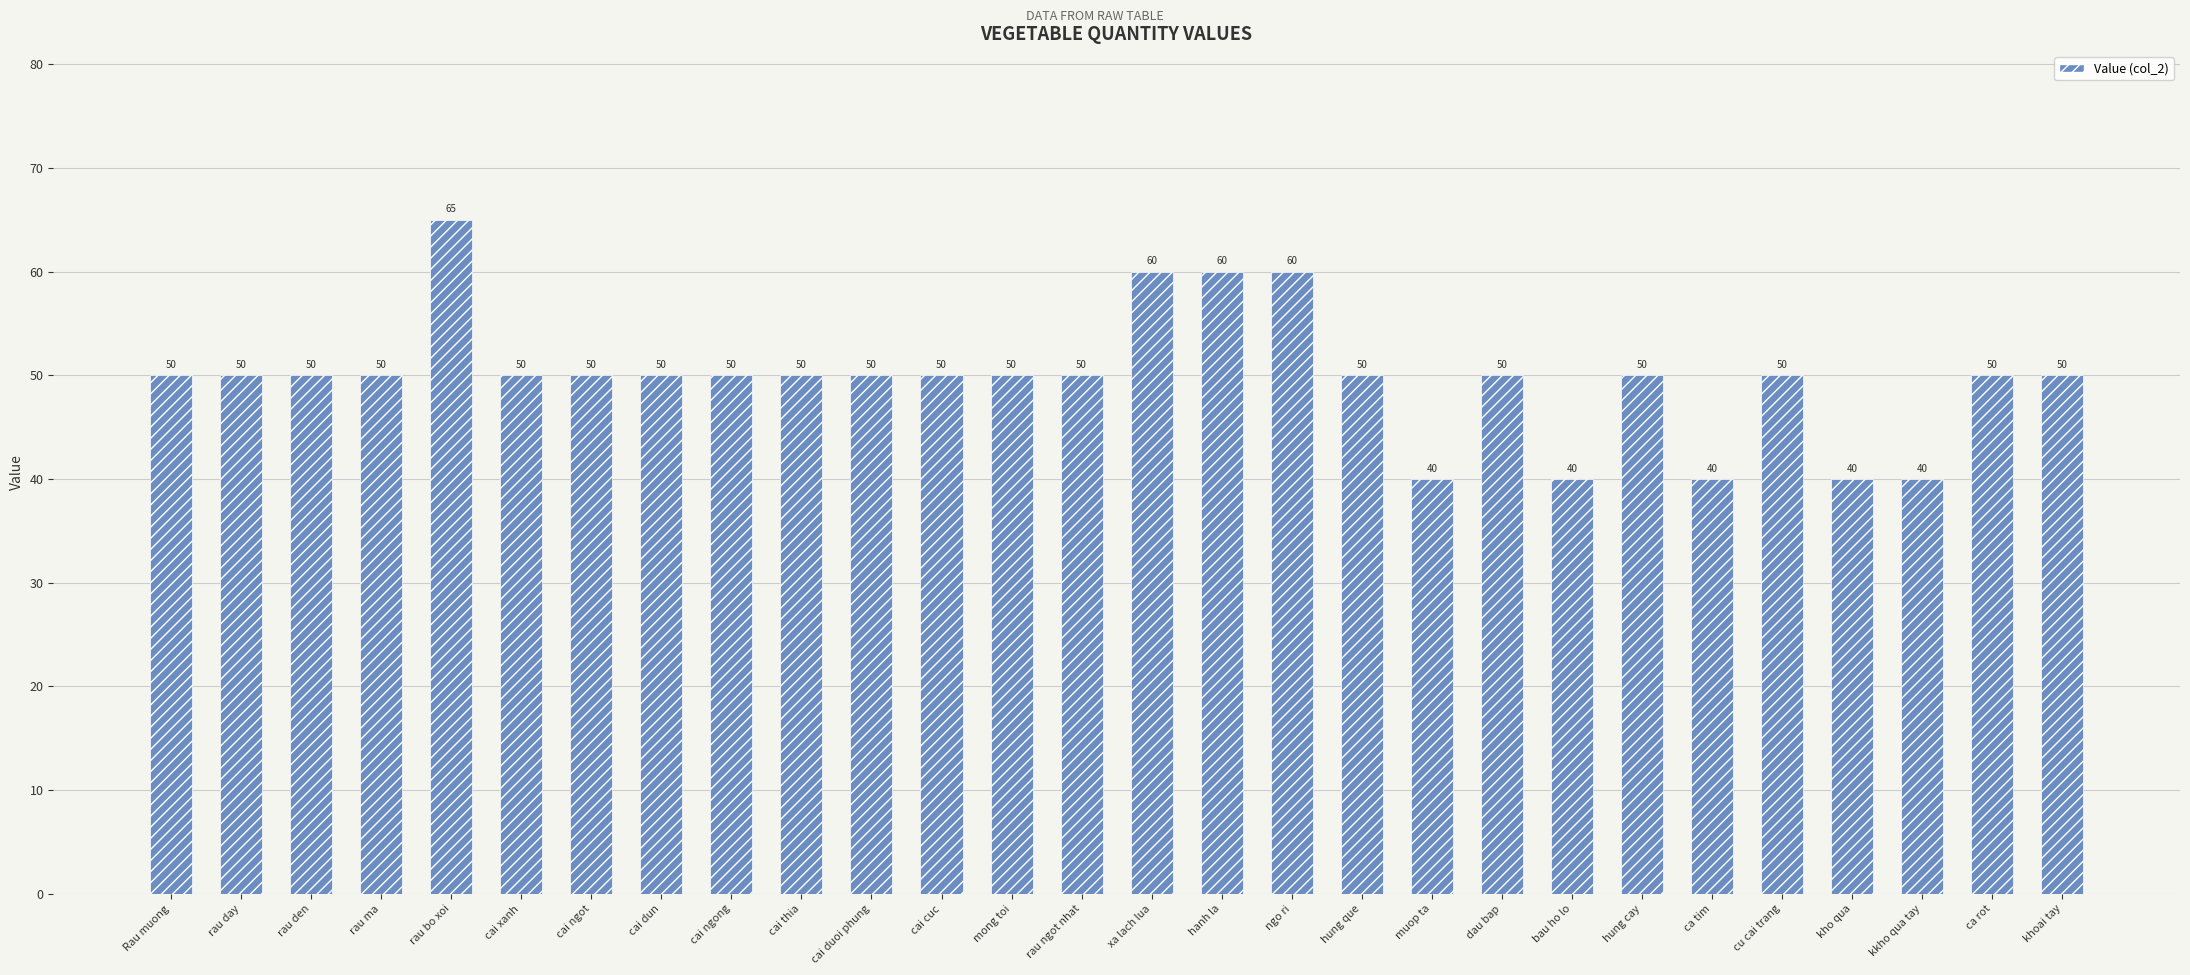

What is the sum of all values?

1395